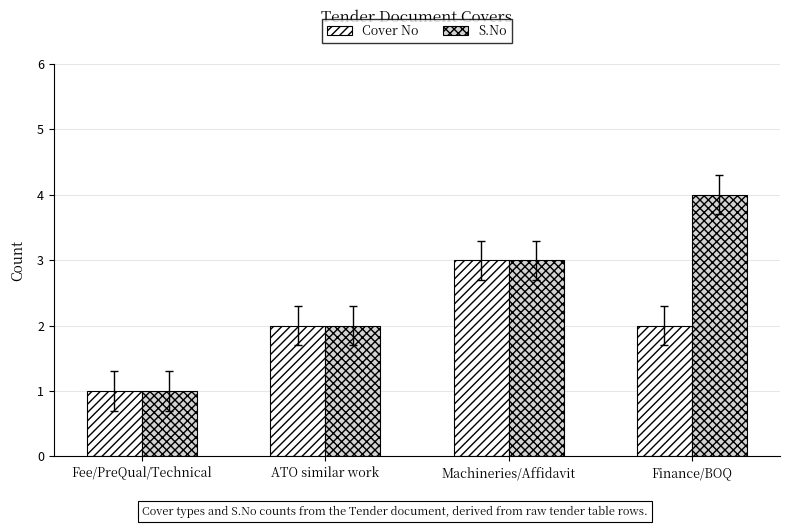

List the series in order of their peak value, lowest first.

Cover No, S.No